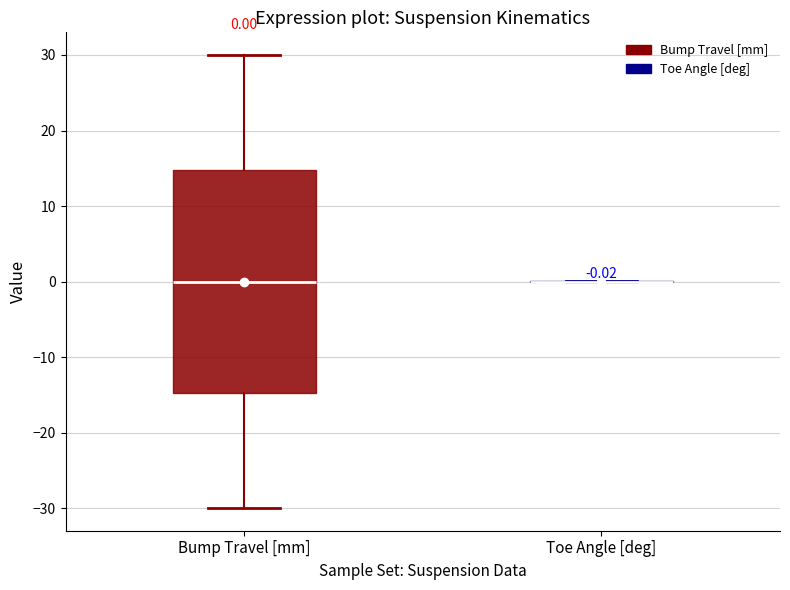

Which box is the tallest, from its lower edge to its upper edge?

Bump Travel [mm]